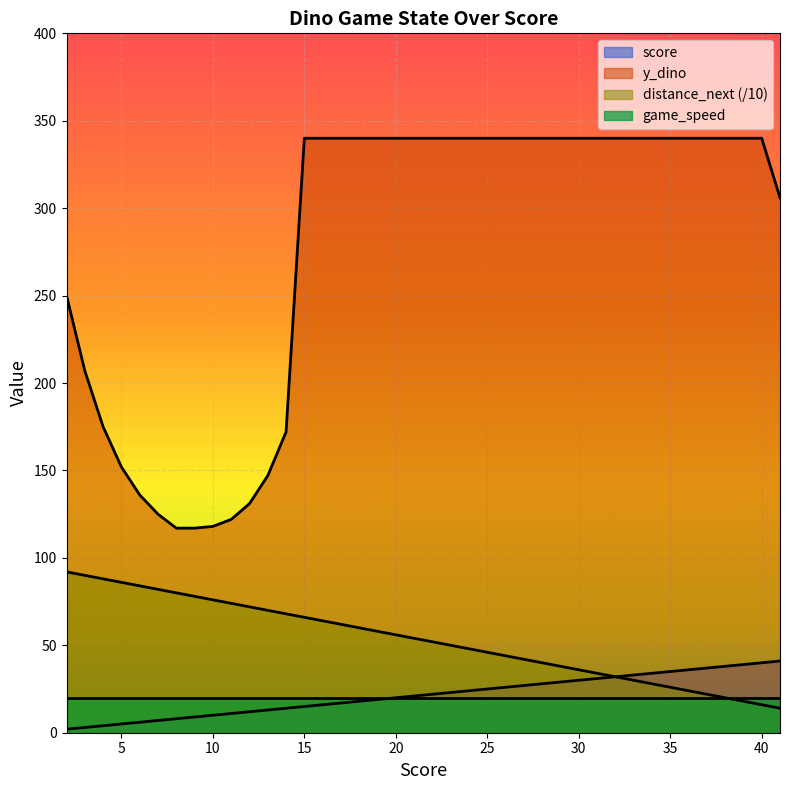

The value of score at 4 is 4. True or false?

True